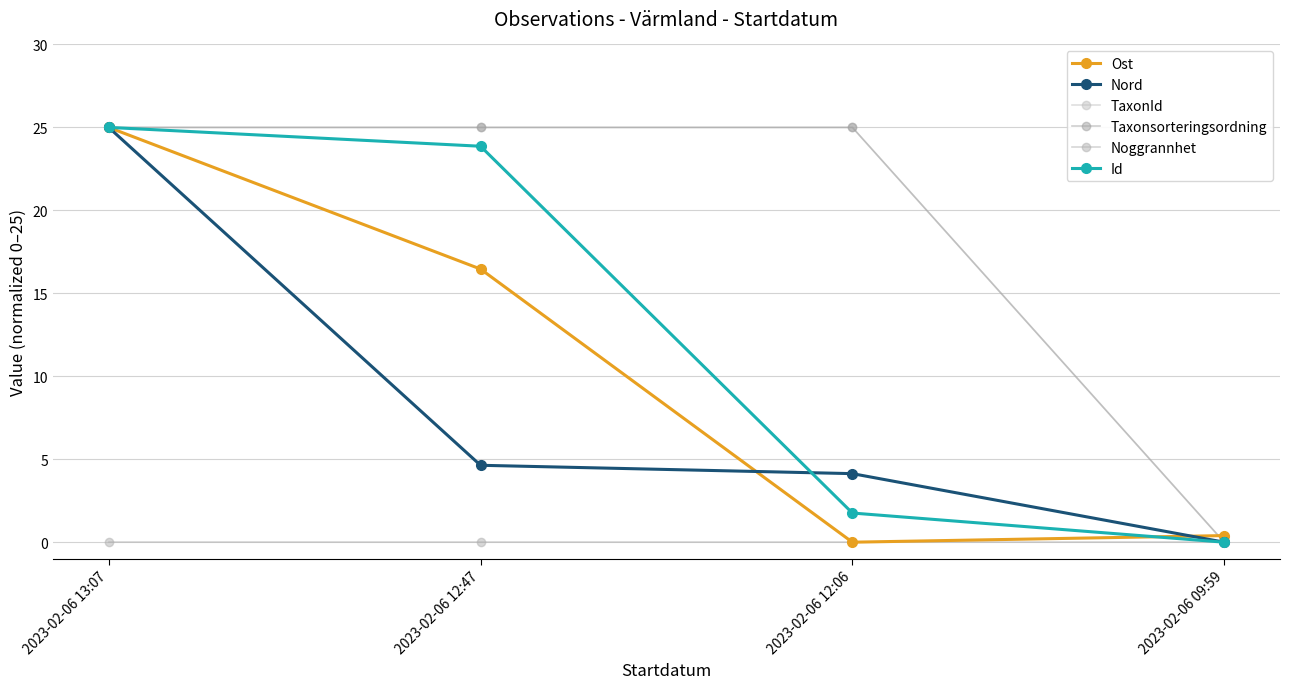

Which label corresponds to the smallest value in the chart?

2023-02-06 12:06